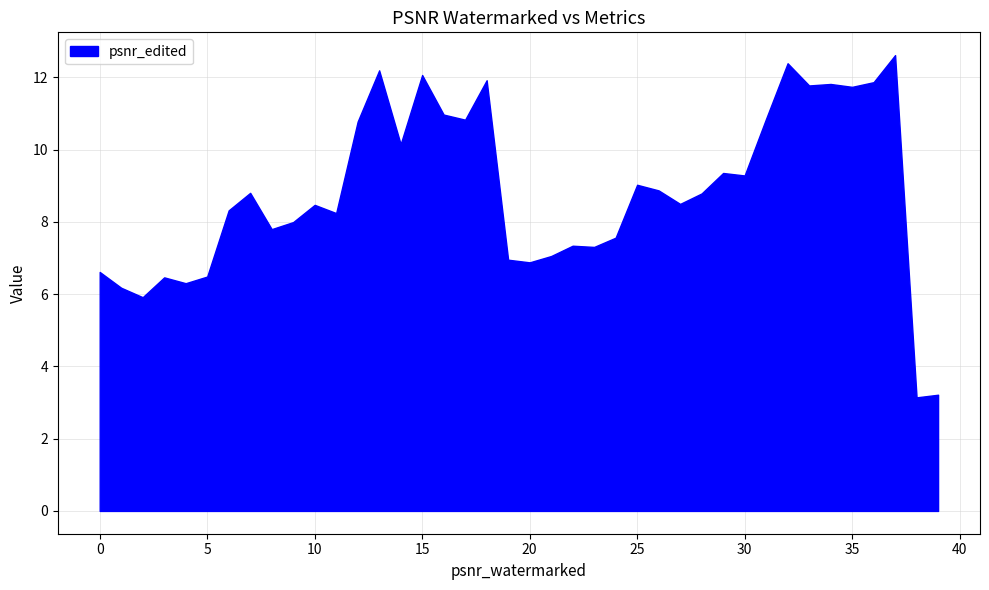

Does the chart display data point markers on the line(s)?

No